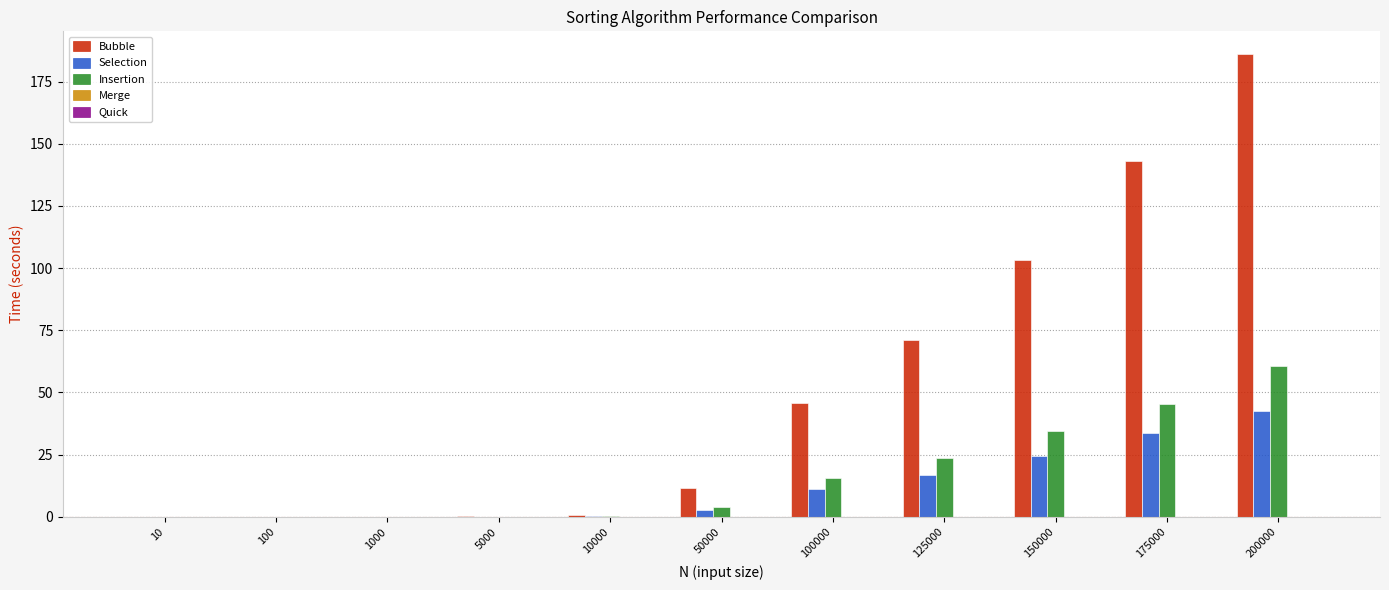

Between 10000 and 125000, which series saw the biggest shift?

Bubble